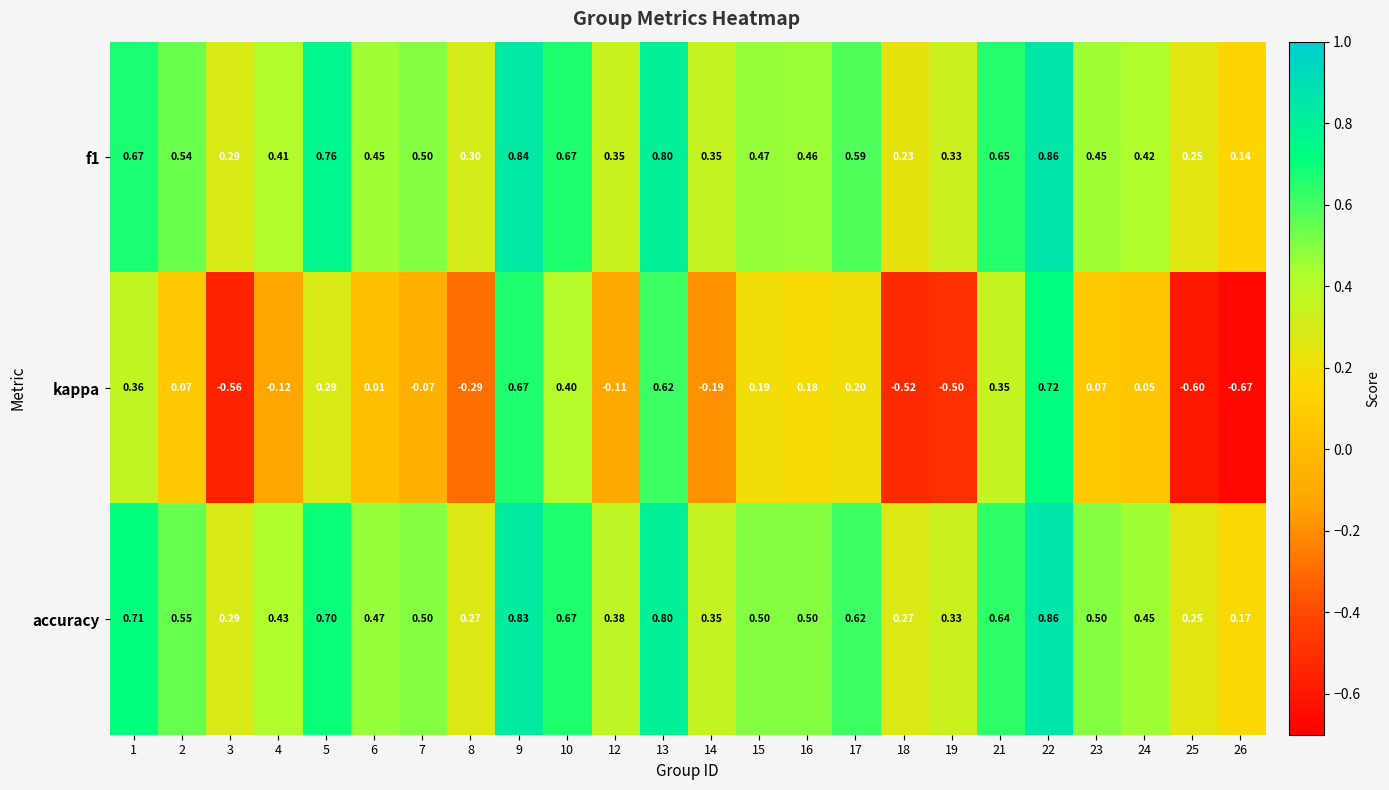

At which category is the sum across all series the highest?

22